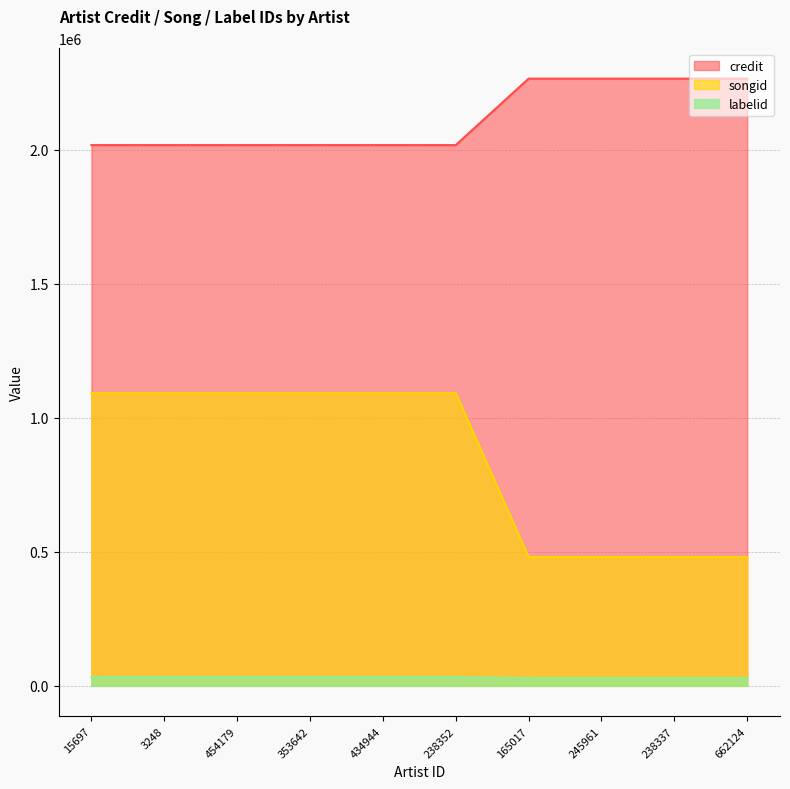

True or false: songid and labelid intersect in this chart.

False